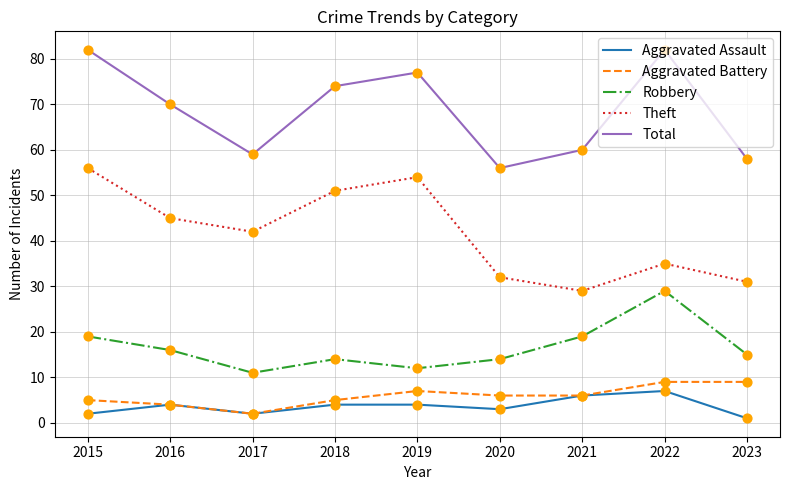

At how many categories does at least one series exceed 32?

9